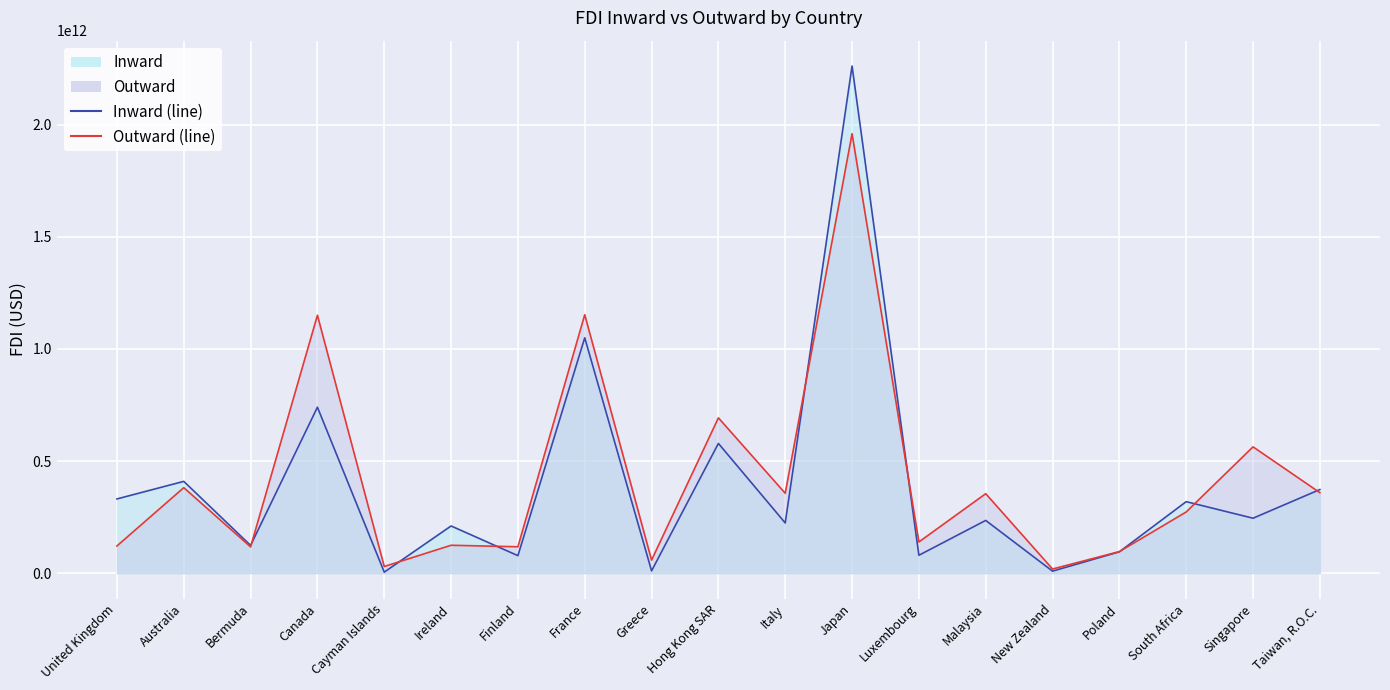

The Outward (line) series shows 42917943703 at Cayman Islands. True or false?

False